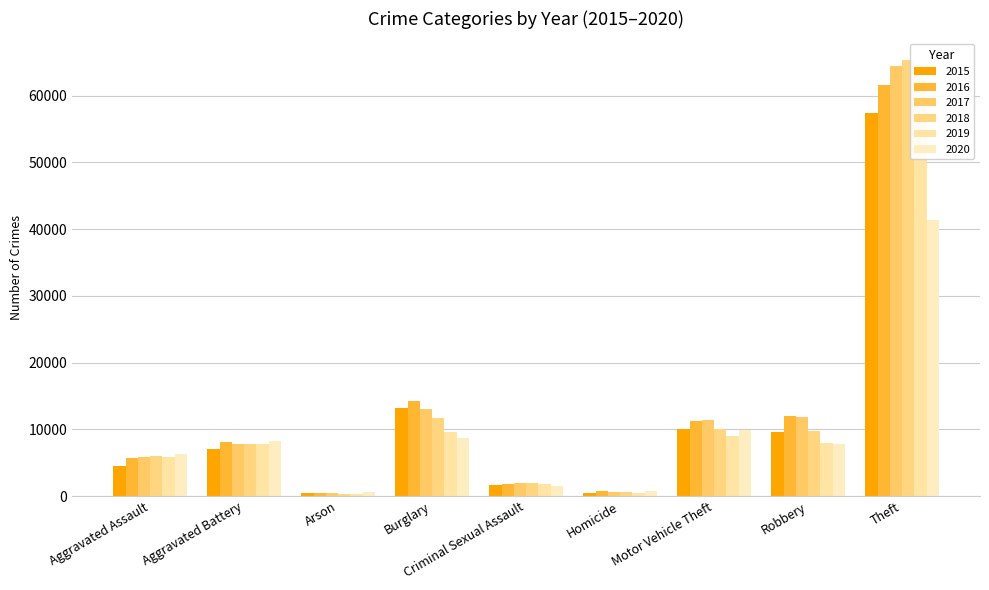

How many bars are there in each group?

6